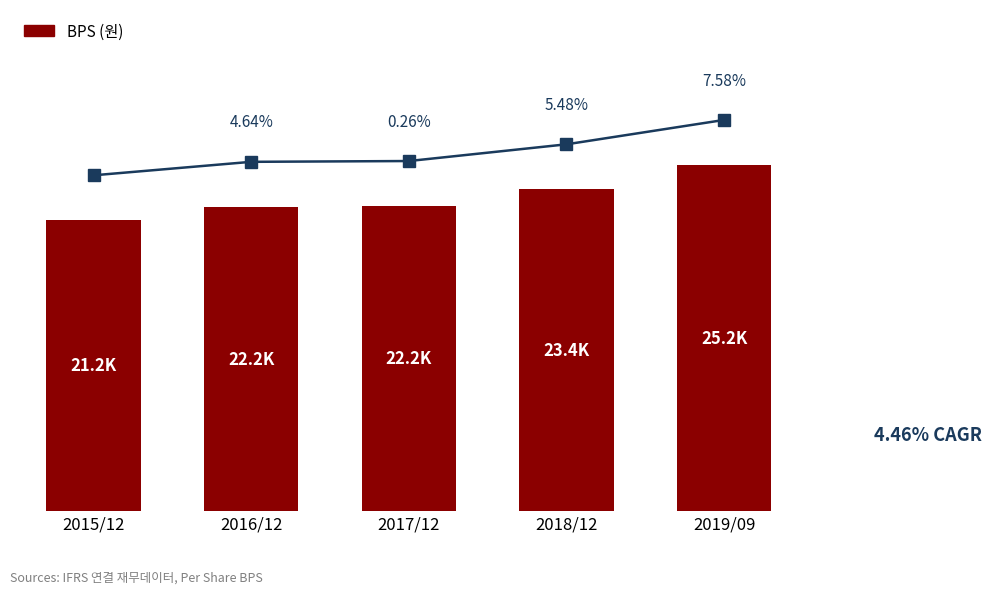

What is the minimum value shown in the chart?

21171